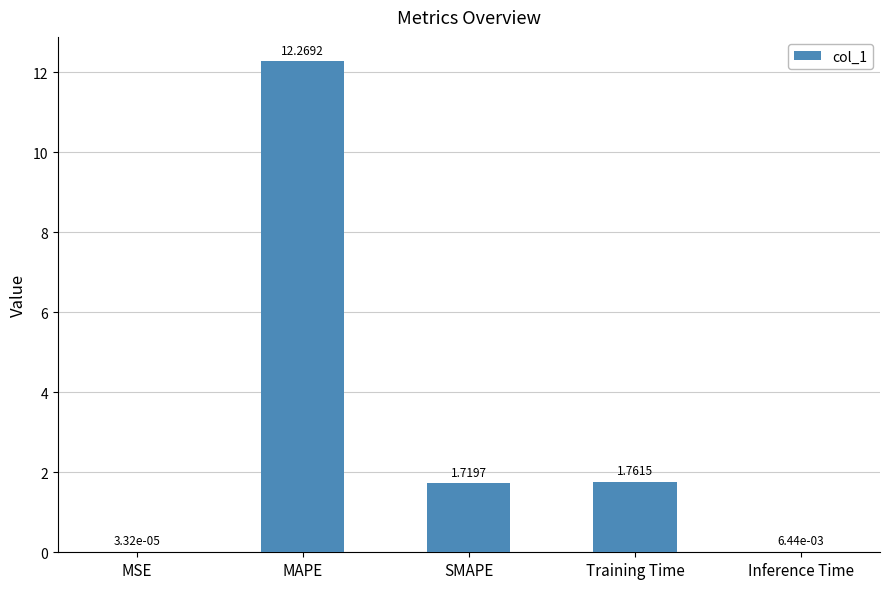

What is the sum of all values?

15.8